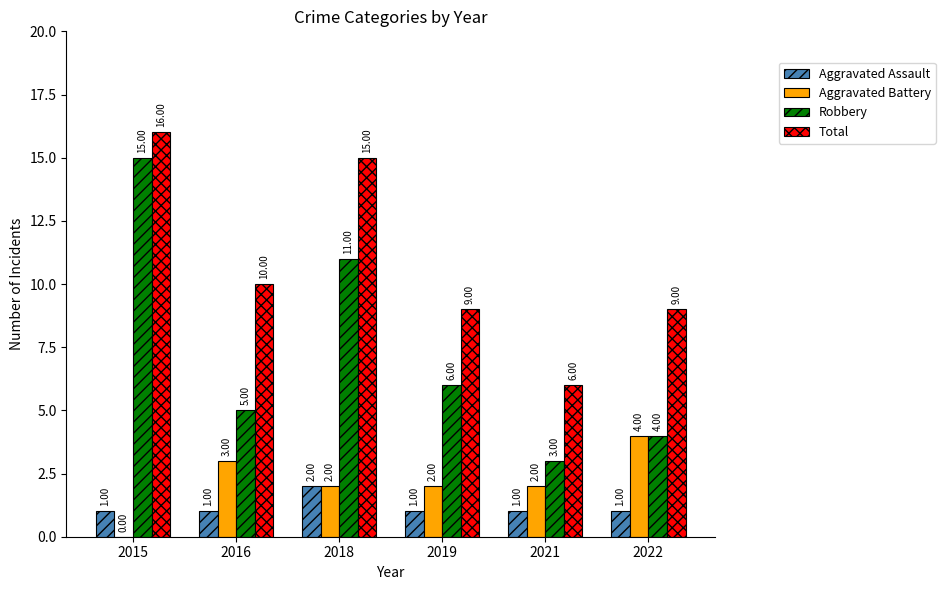

At which label does Aggravated Battery first exceed 2?

2016